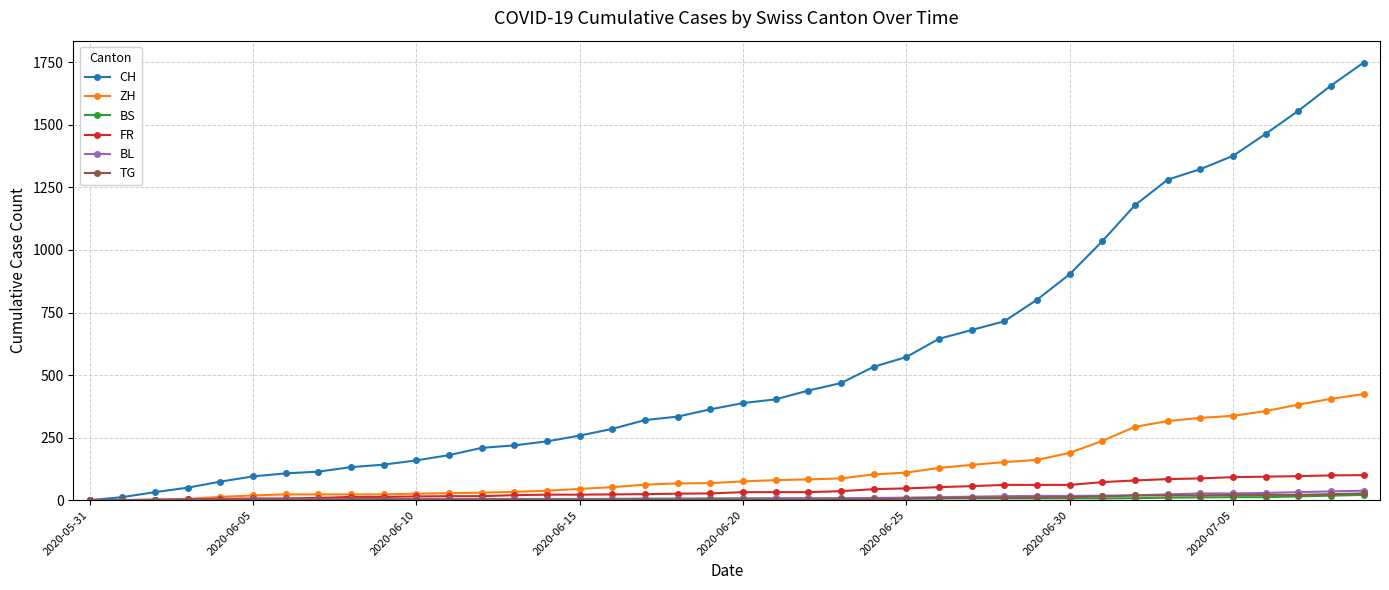

What is the maximum value for FR?

100